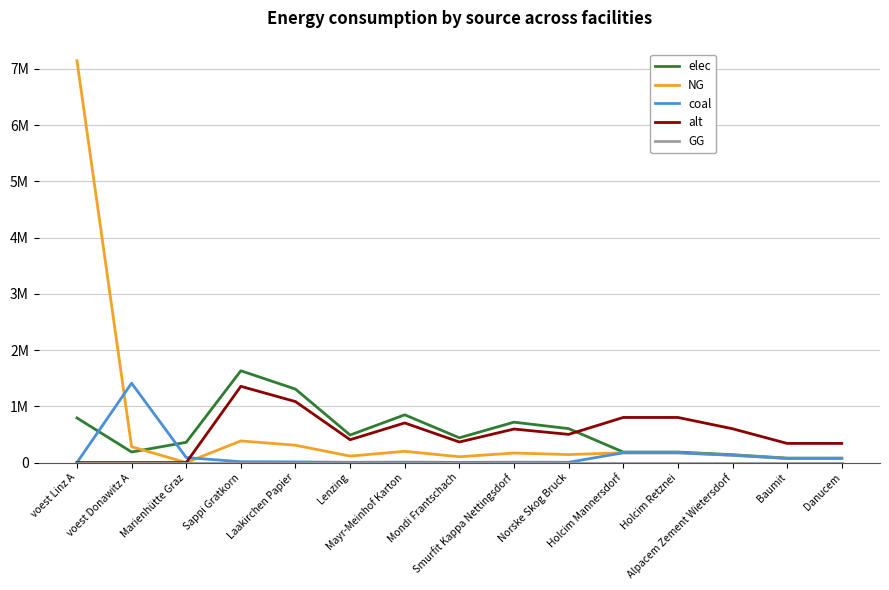

What position from the right is Lenzing?

10